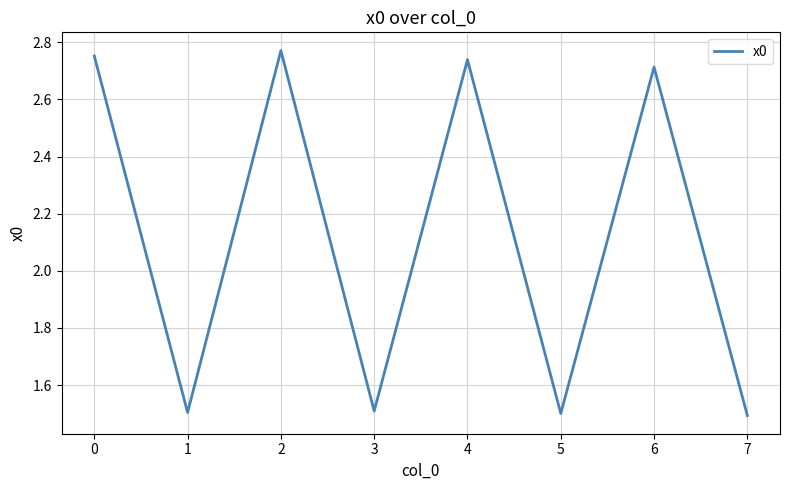

Count the values in the range 1 to 2.

4